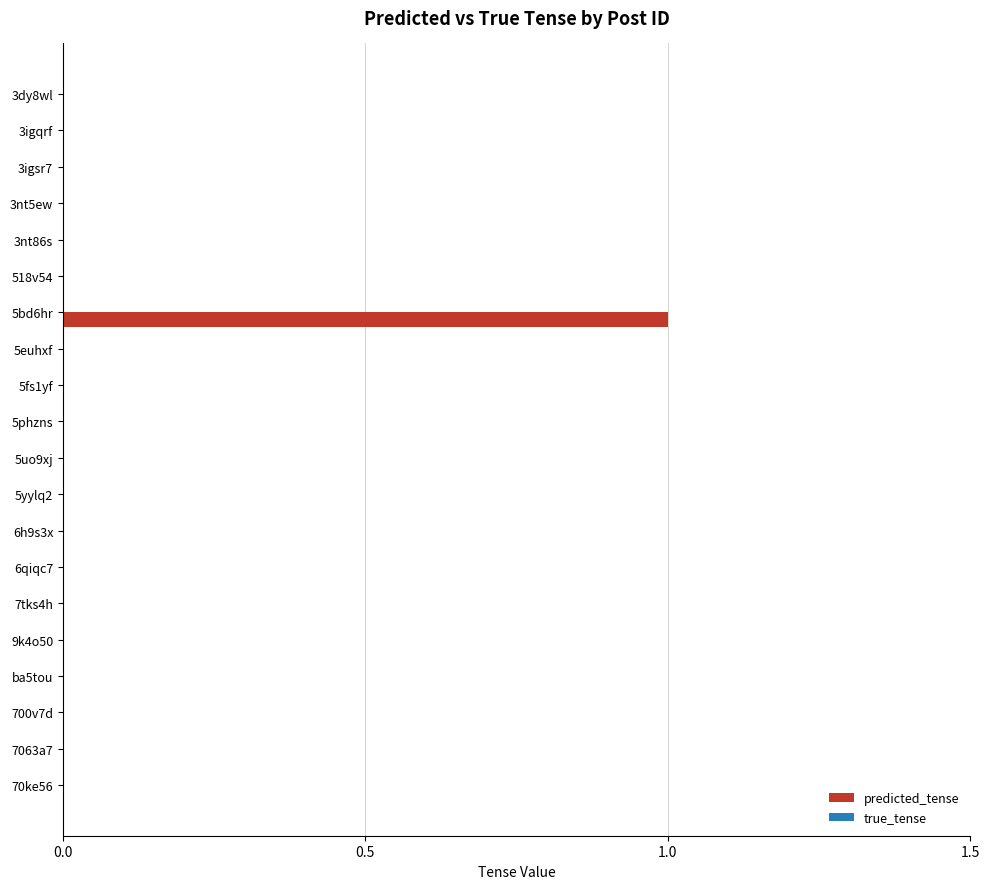

True or false: the data shows 0 at 5fs1yf.

True